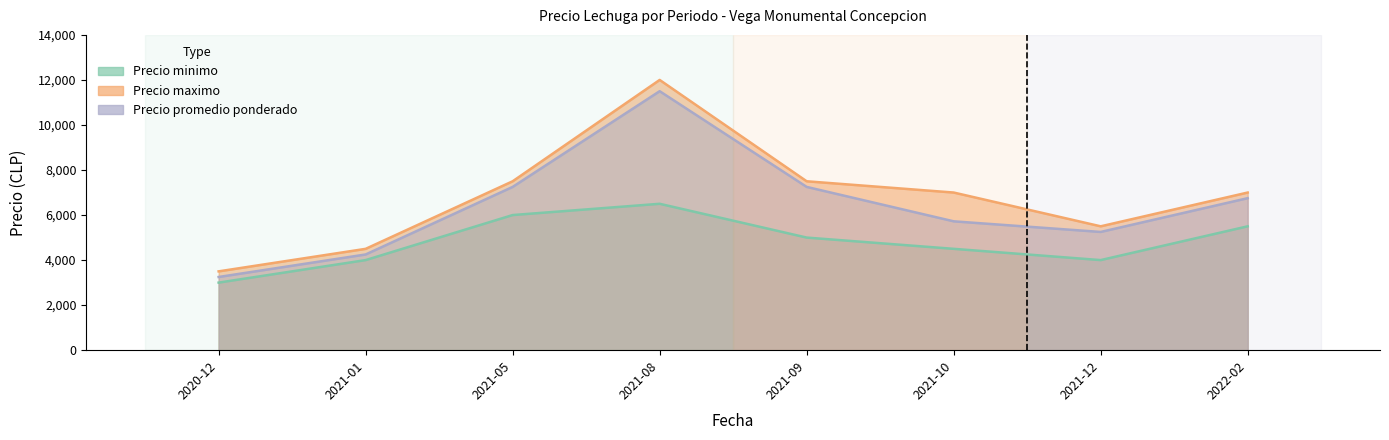

The Precio minimo series shows 4000 at 2021-12. True or false?

True